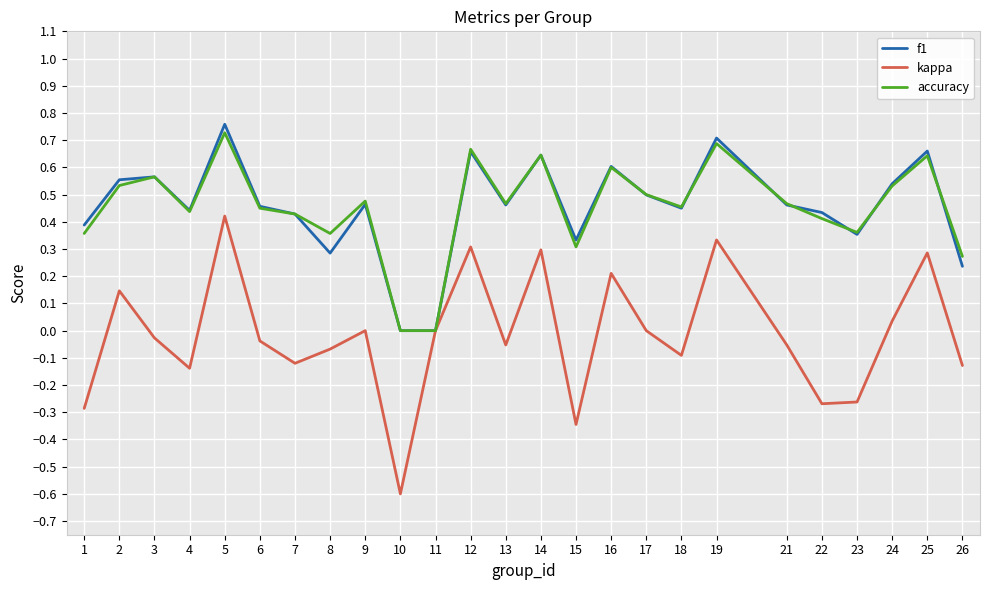

Which series has the largest range (max minus min)?

kappa